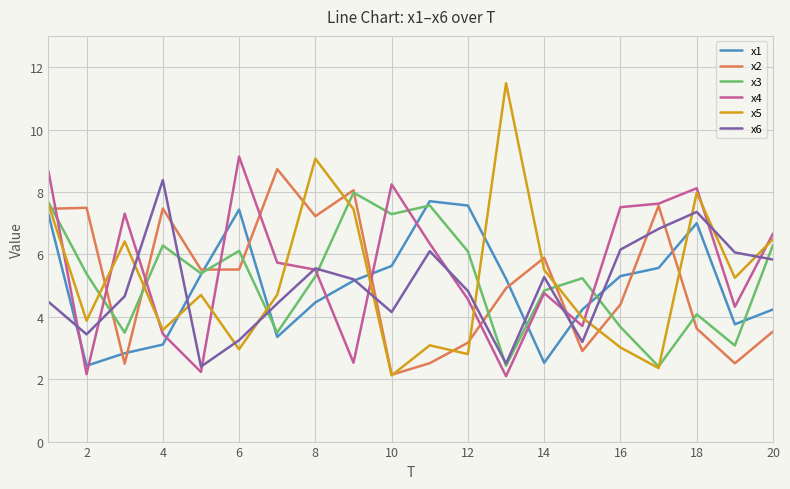

Which series has the widest spread of values?

x5